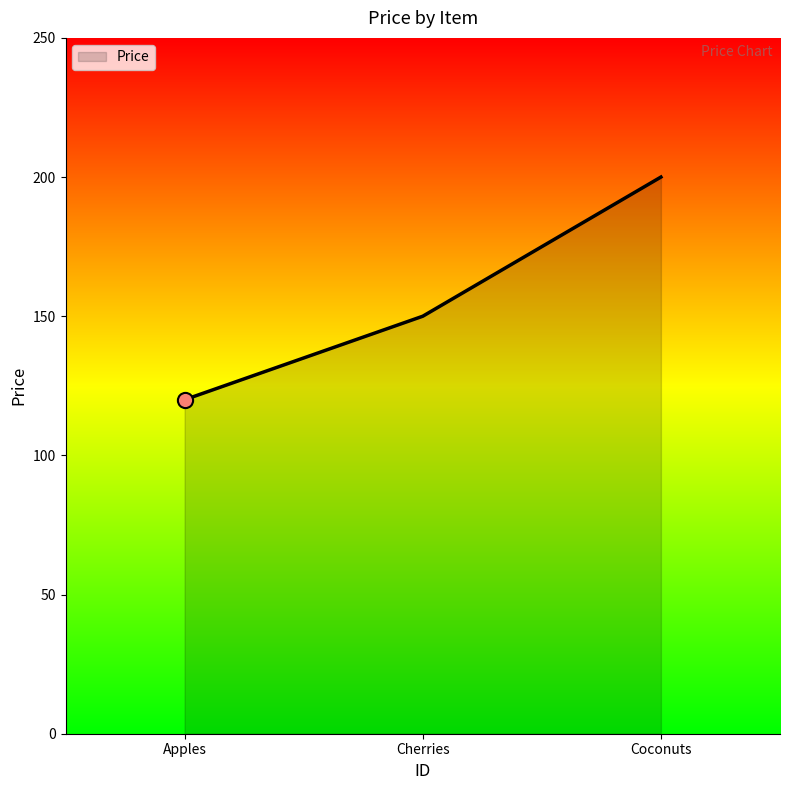

Approximately how many times larger is the value at Coconuts compared to Apples?

1.7